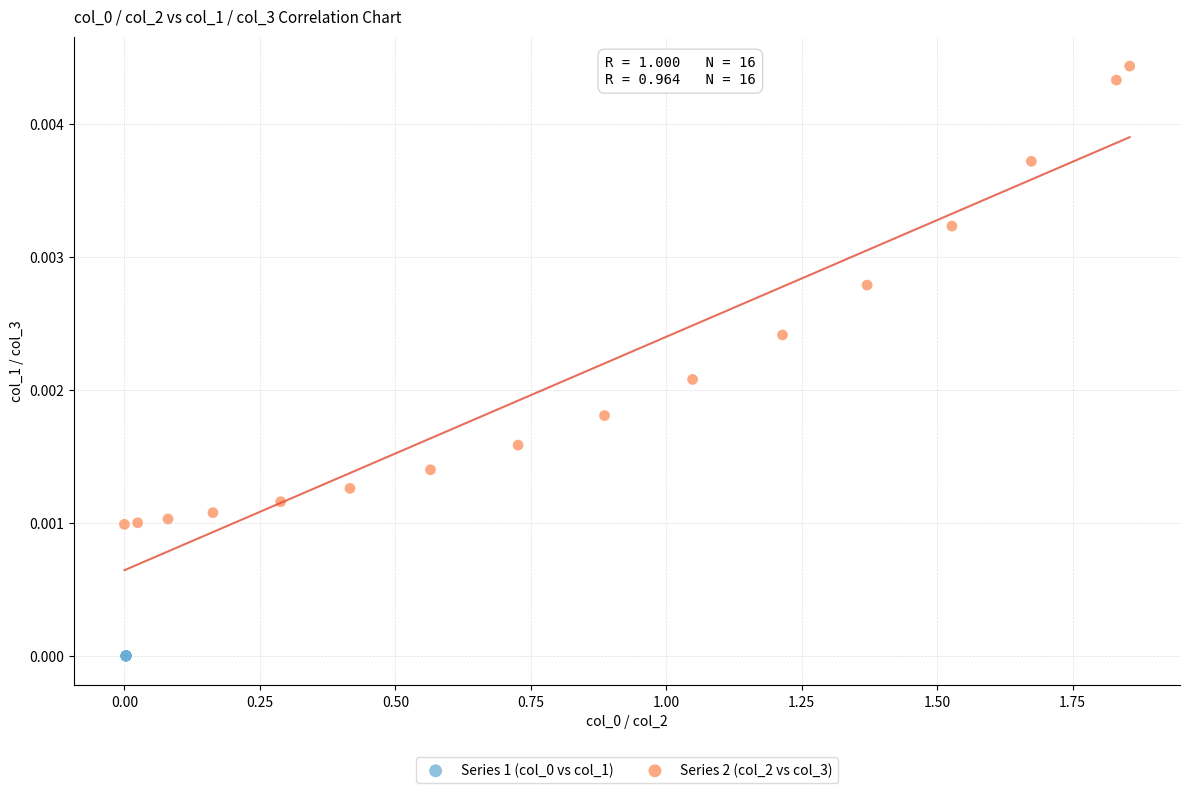

Which series reaches the maximum Y coordinate?

Series 2 (col_2 vs col_3)